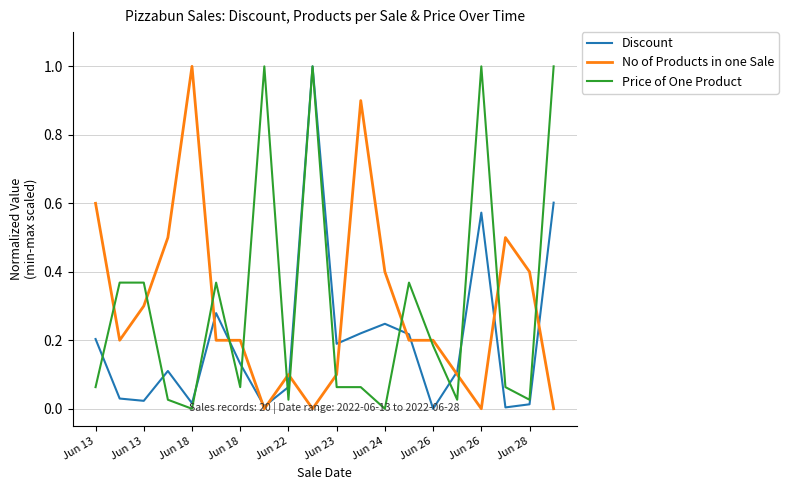

How many intersections are there between Price of One Product and No of Products in one Sale?

13